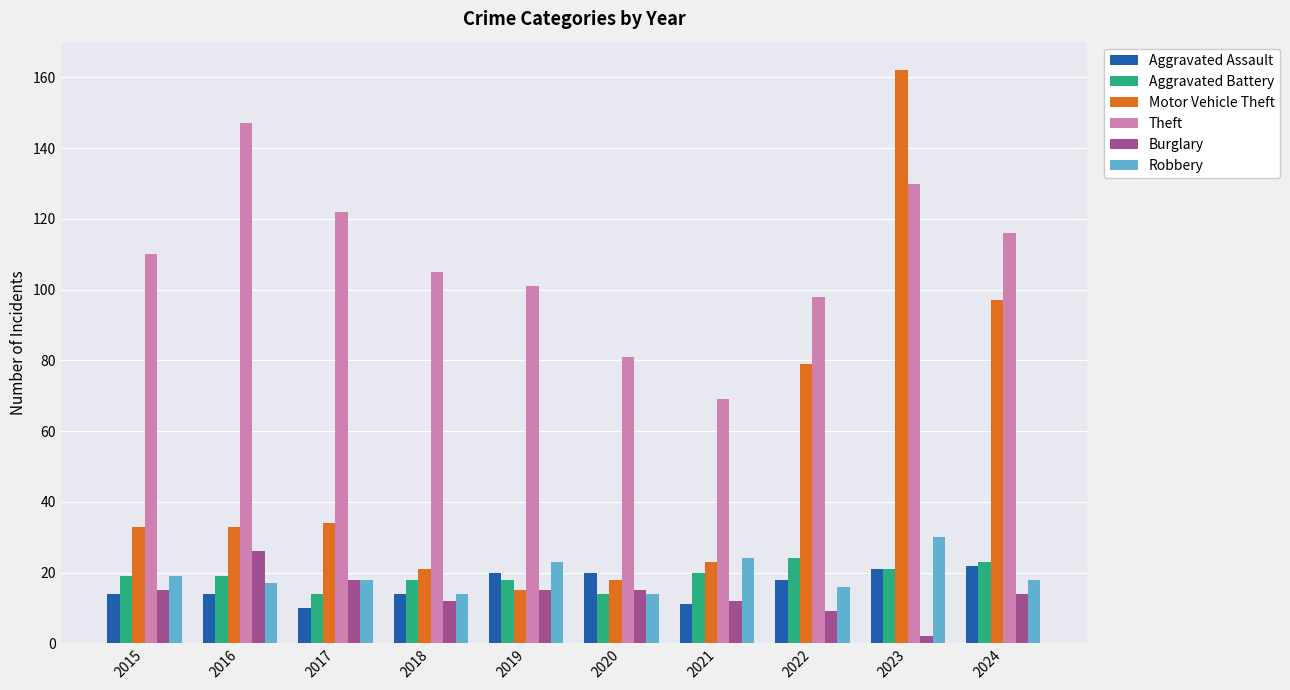

How many Aggravated Battery values are between 18 and 21?

6